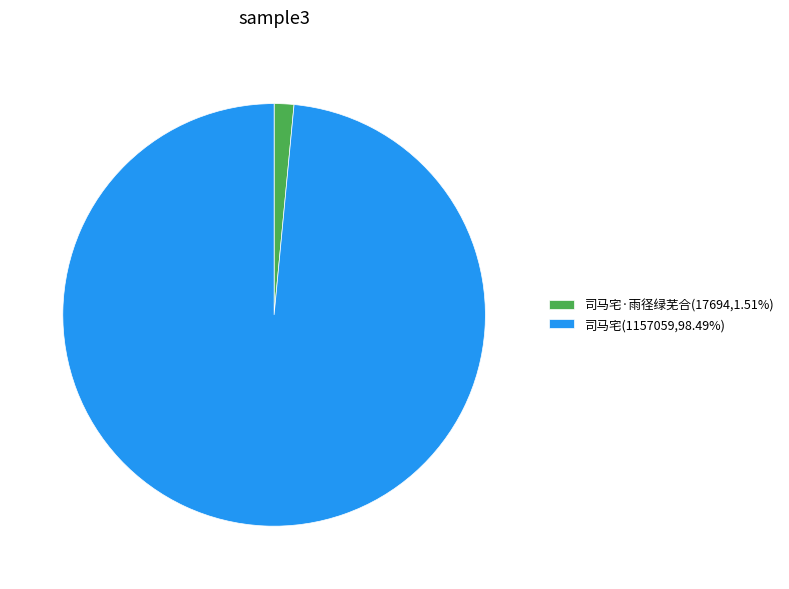

Combined, do 司马宅(1157059,98.49%) and 司马宅·雨径绿芜合(17694,1.51%) account for over 50%?

Yes